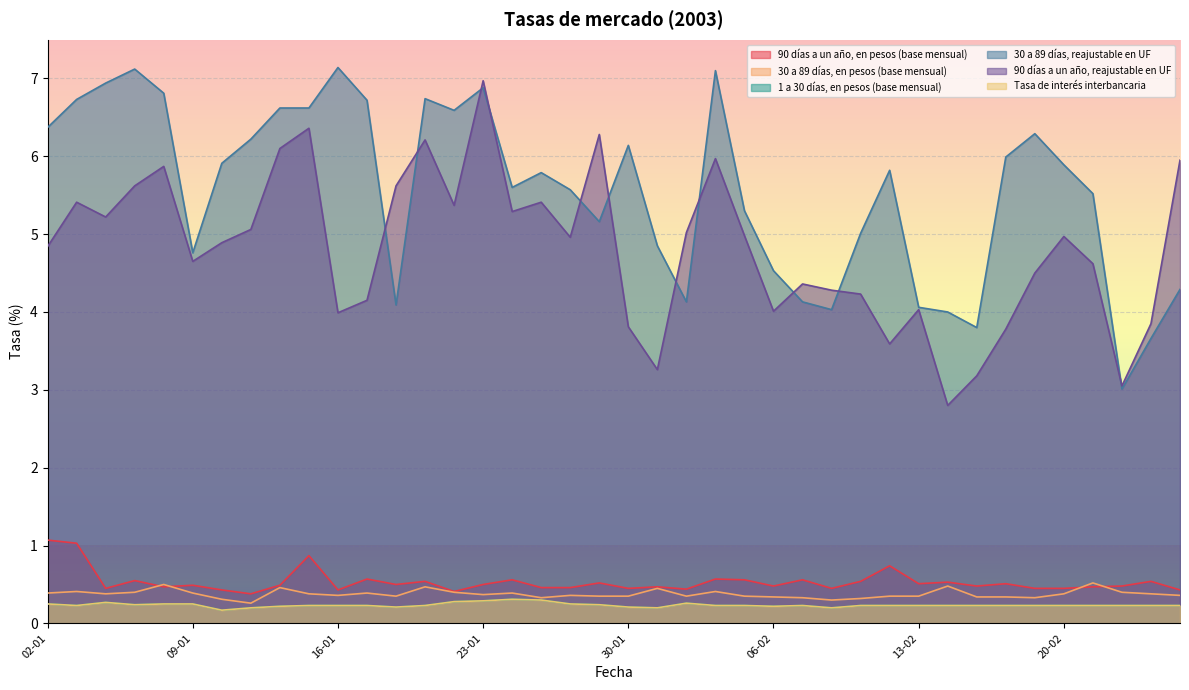

Count the number of data series in this chart.

6